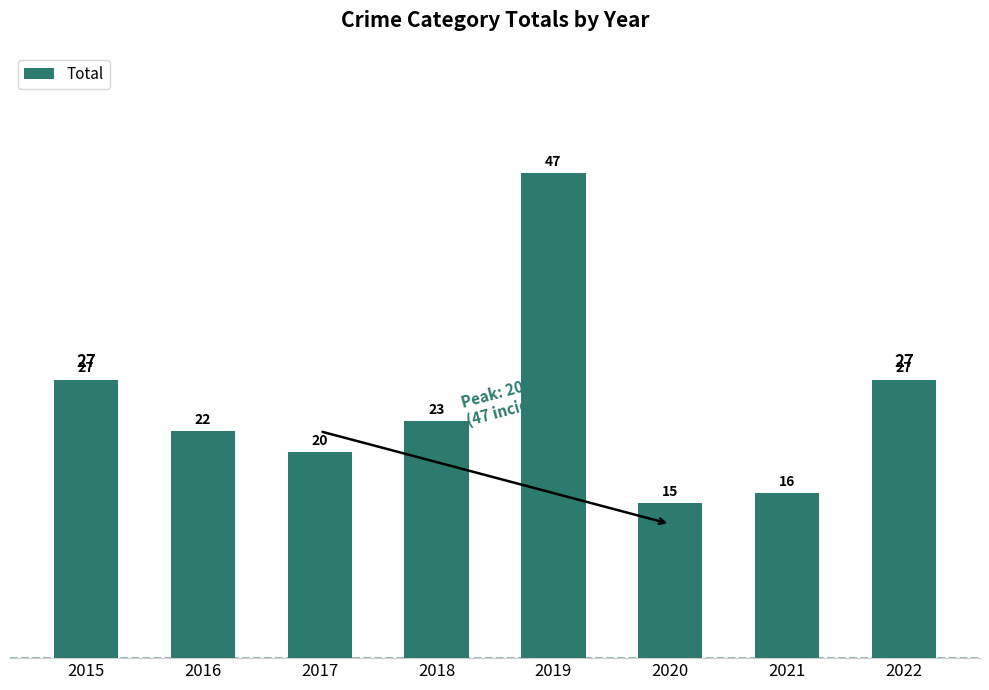

Reading right to left, extract all data points from this chart.

2022=27	2021=16	2020=15	2019=47	2018=23	2017=20	2016=22	2015=27